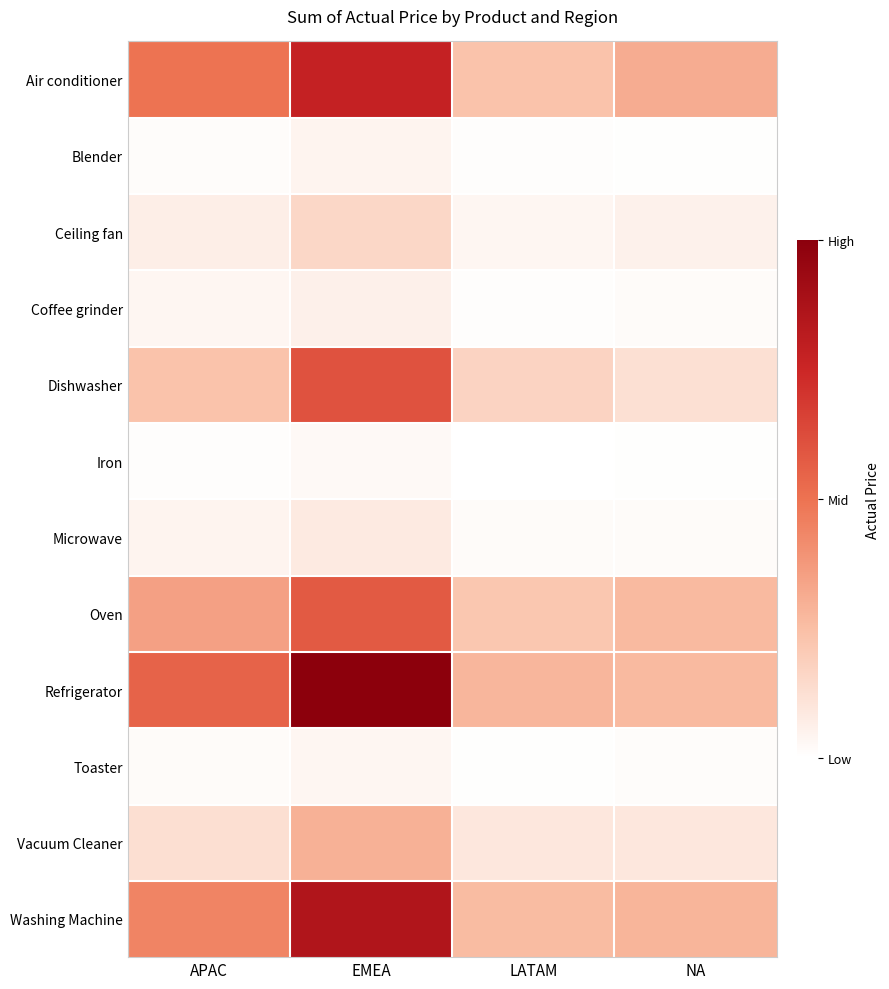

Which series has the widest spread of values?

Refrigerator